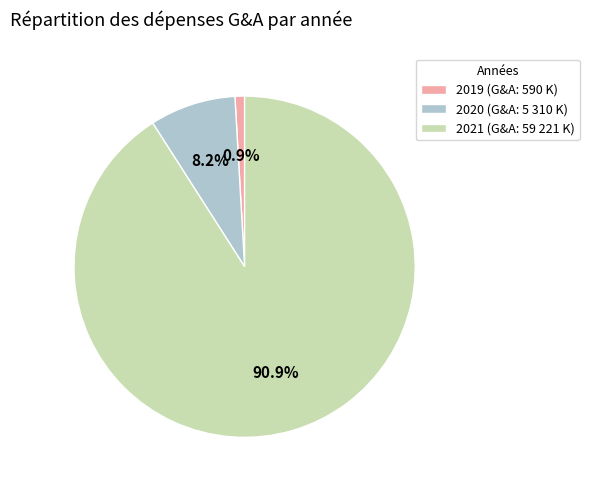

To the nearest percent, what is the difference between the 2021 and 2019 slice percentages?

90%